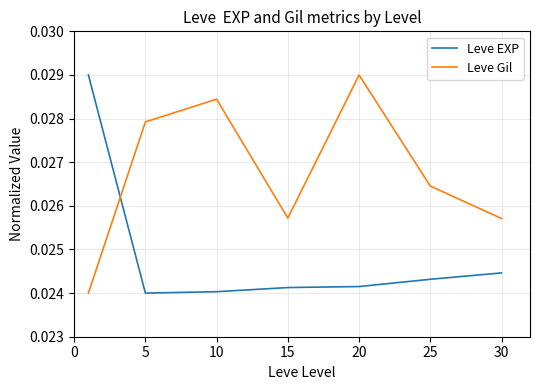

How many times do Leve EXP and Leve Gil cross each other?

1